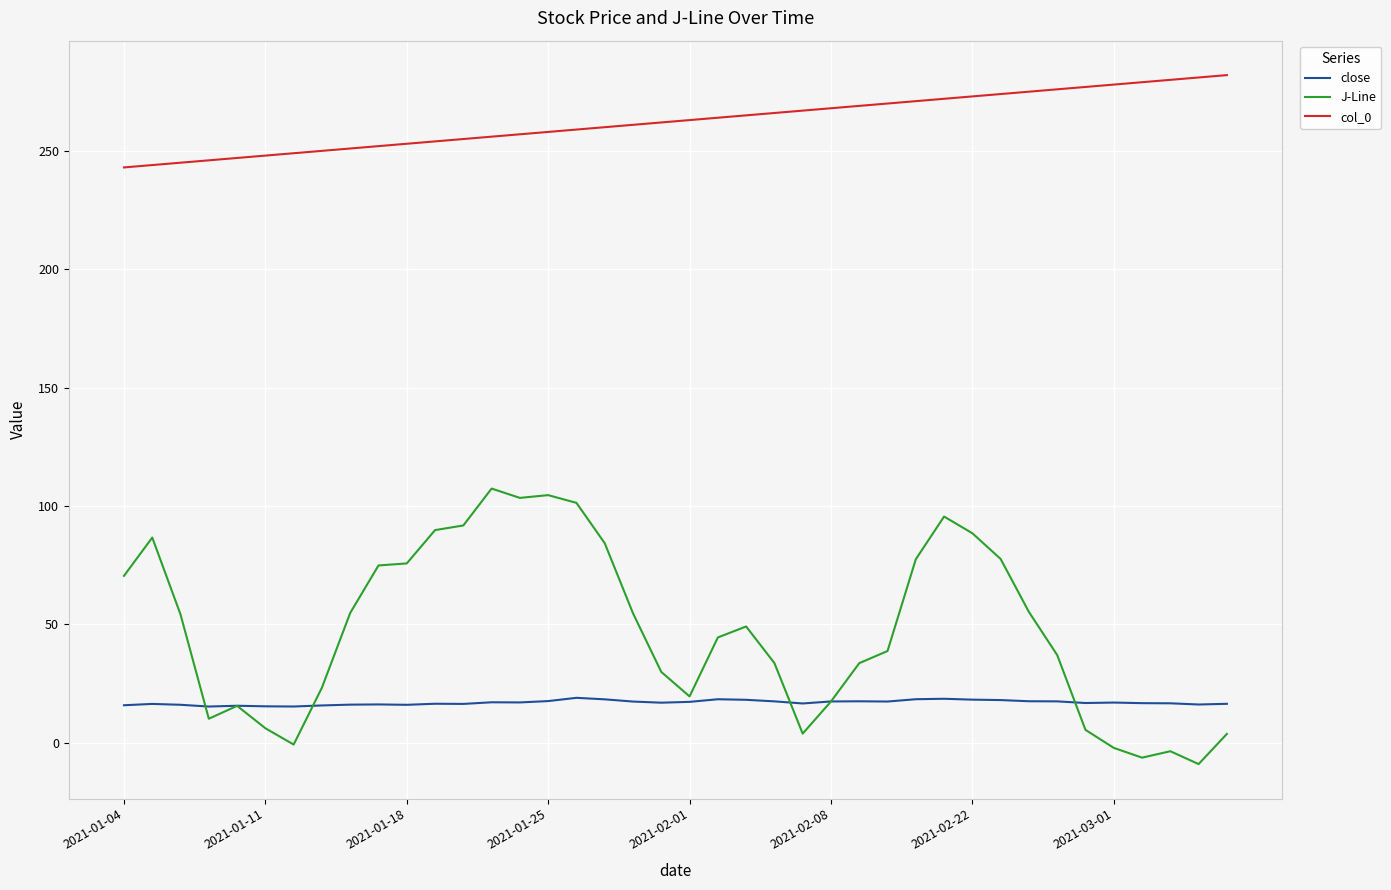

Which series has the widest spread of values?

J-Line